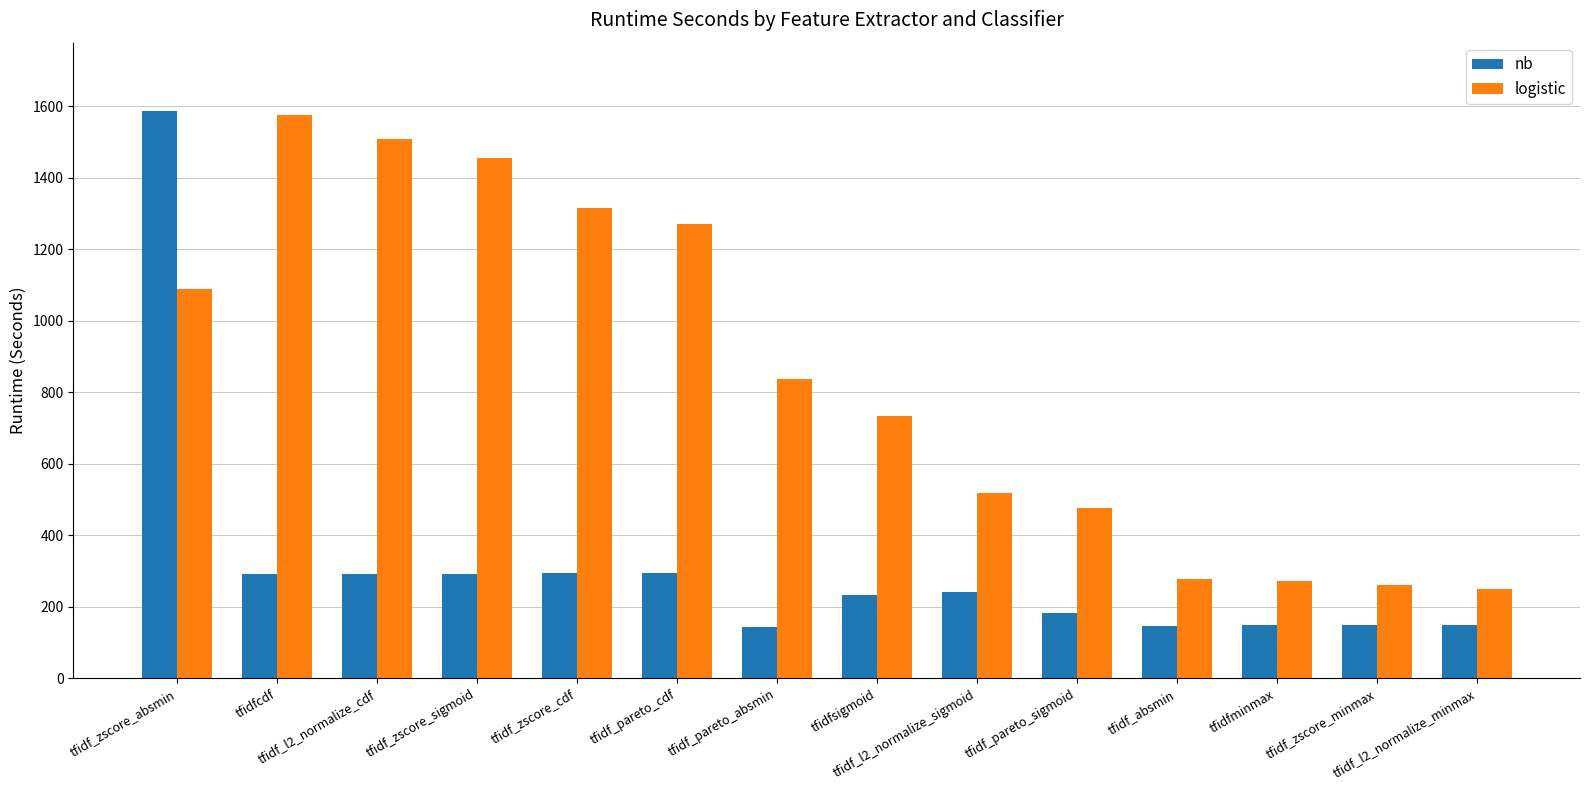

How many values in the nb series exceed 241?

7